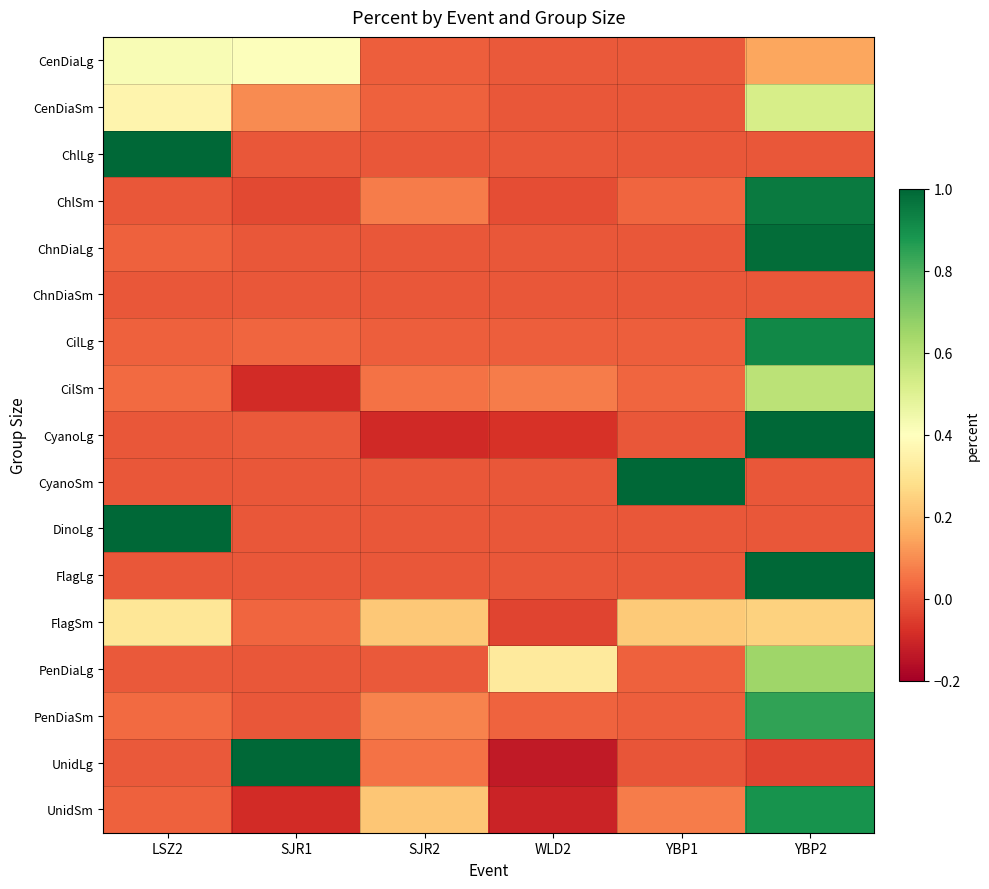

What is the spread (max minus min) of values at YBP2?

1.2